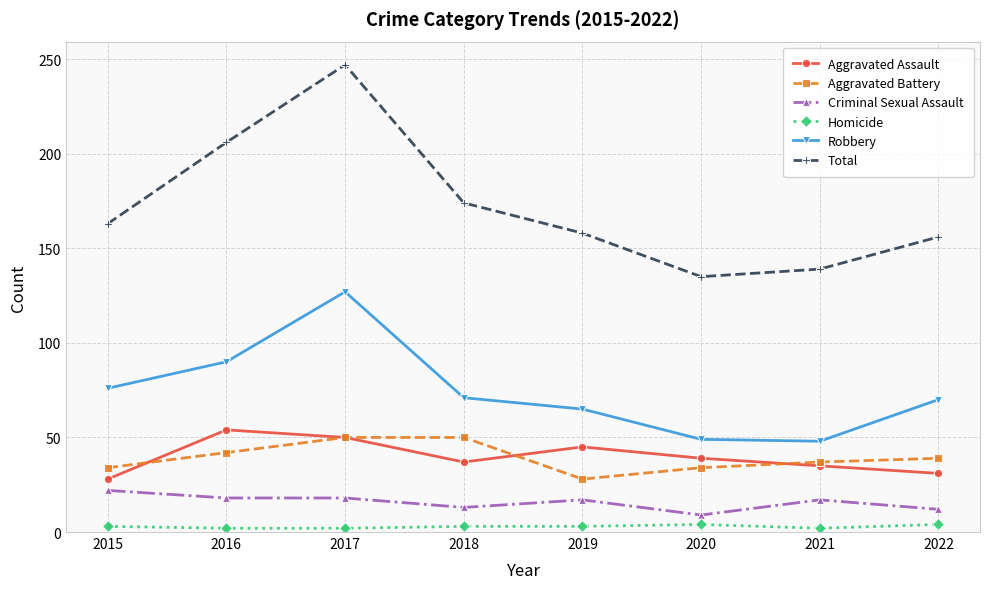

What is the total value across all series at 2020?

270